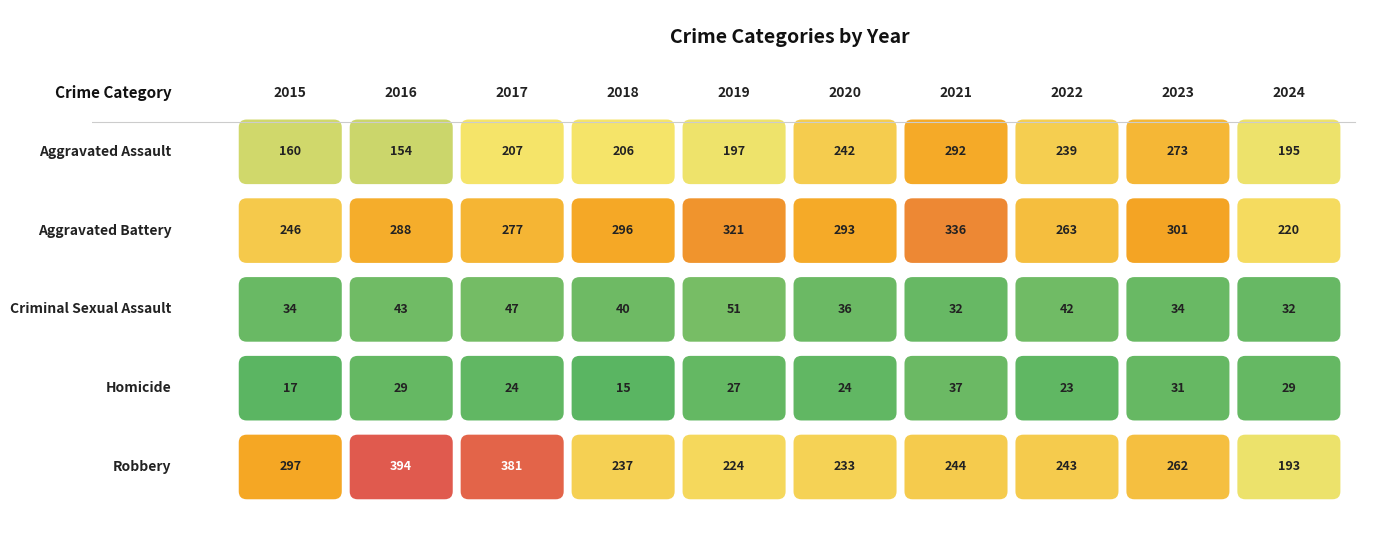

Reading left to right, what are all the values shown in this chart?

Aggravated Assault: 160	154	207	206	197	242	292	239	273	195
Aggravated Battery: 246	288	277	296	321	293	336	263	301	220
Criminal Sexual Assault: 34	43	47	40	51	36	32	42	34	32
Homicide: 17	29	24	15	27	24	37	23	31	29
Robbery: 297	394	381	237	224	233	244	243	262	193